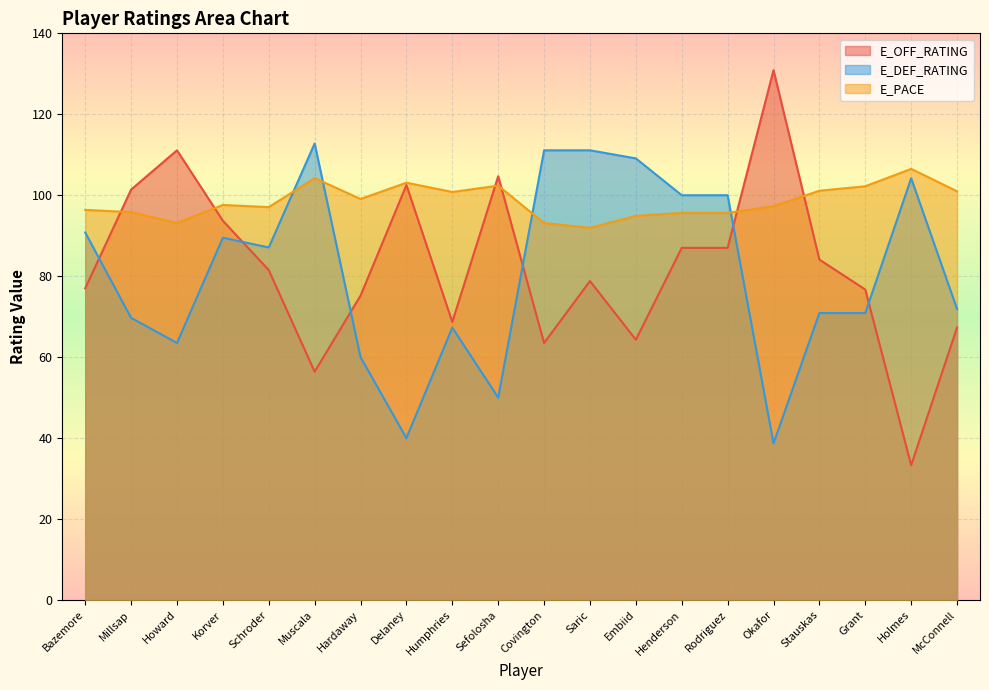

What is the average value of the E_PACE series?

98.4